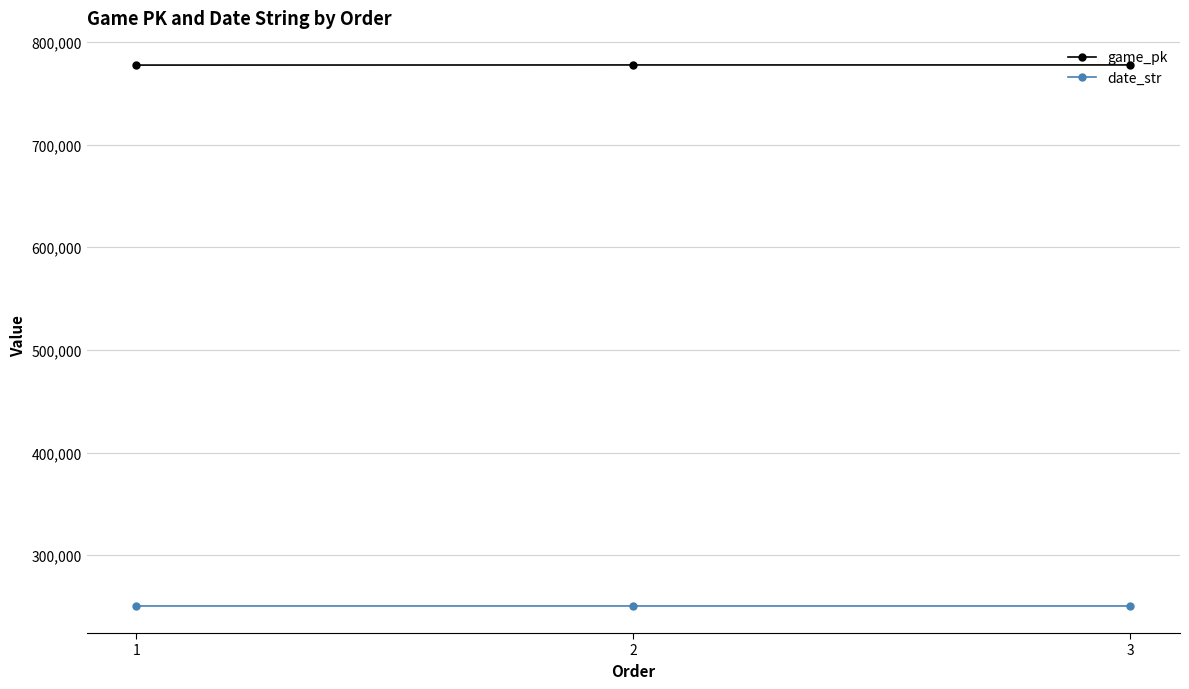

The game_pk series shows 777612 at 3. True or false?

True